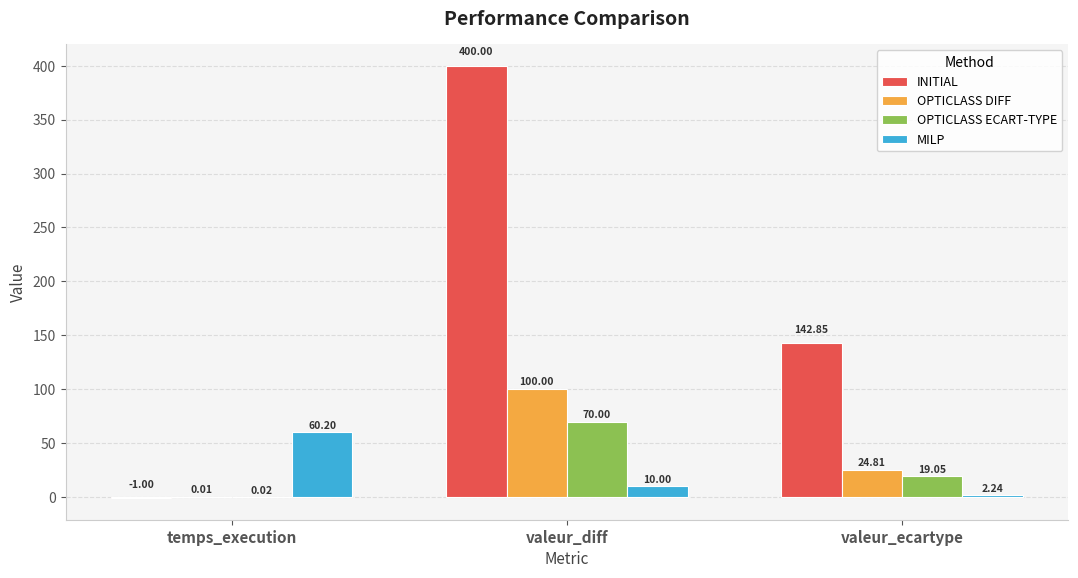

Where does the OPTICLASS DIFF series first go above 24?

valeur_diff